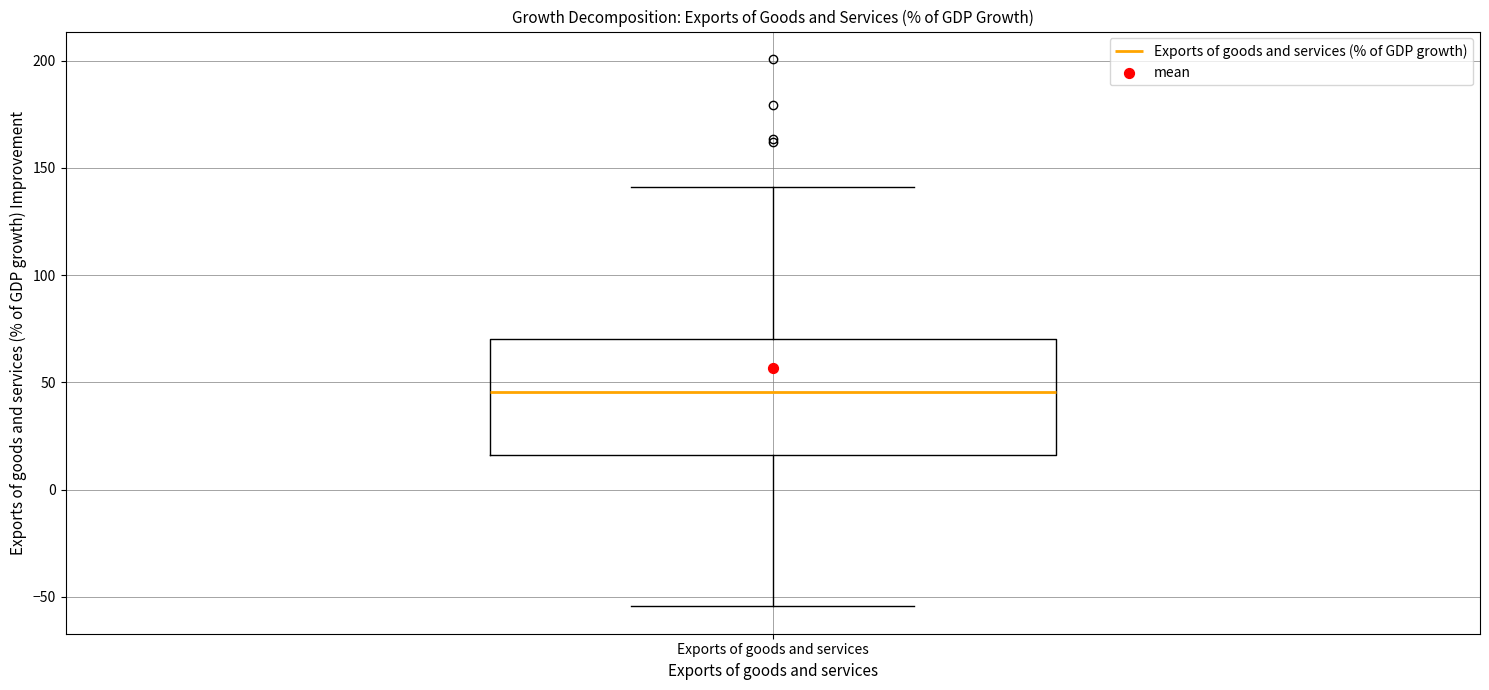

Read this box plot against the y-axis: the position of the median line, the range covered by the box, and the ends of both whiskers. The values are not printed on the chart, so give them approximately, as read against the axis.

median 45, box 15 to 70, whiskers -55 to 140